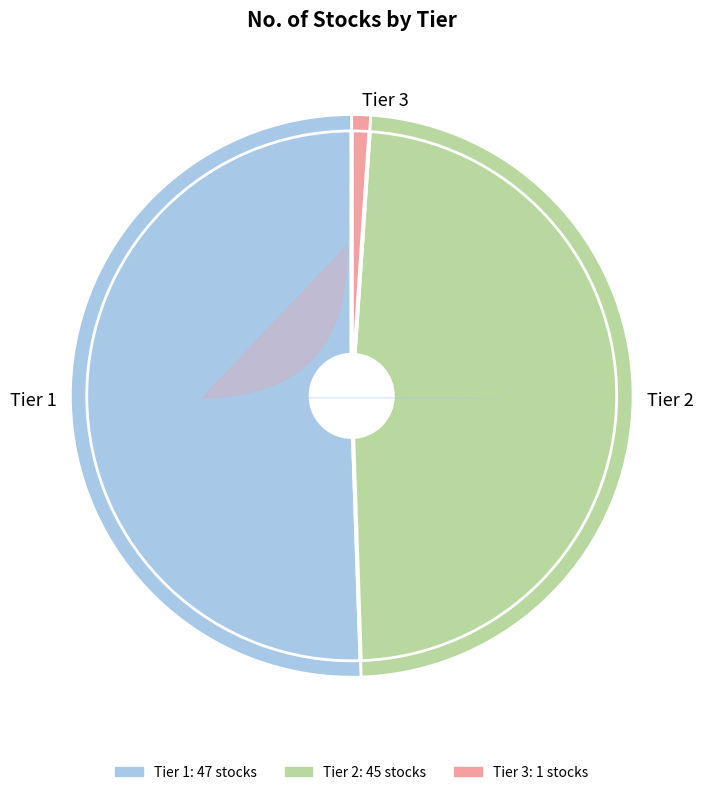

To the nearest percent, what percentage of the pie is Tier 1?

51%